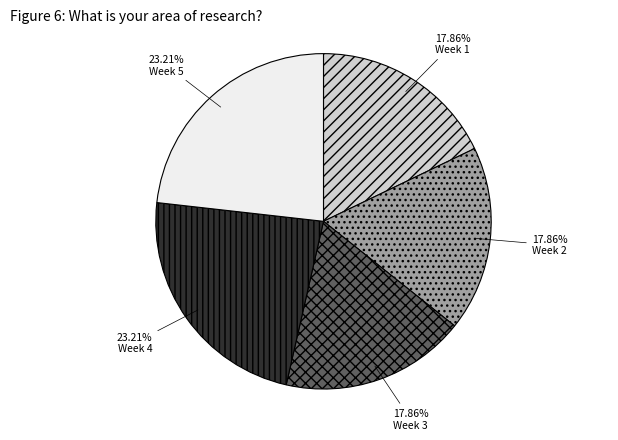

To the nearest percent, what portion does Week 5 represent?

23%